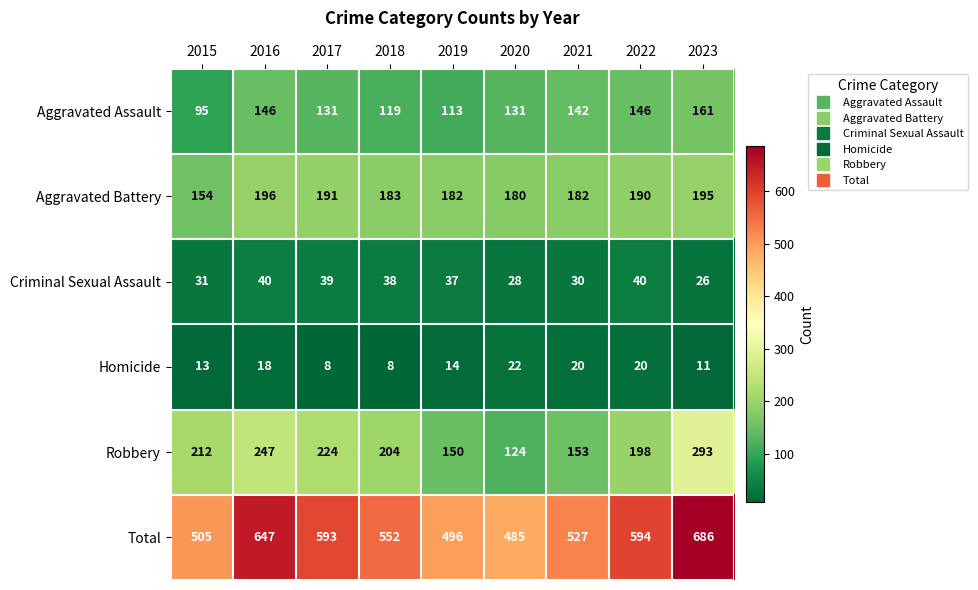

True or false: Aggravated Battery has a value of 196 at 2016.

True